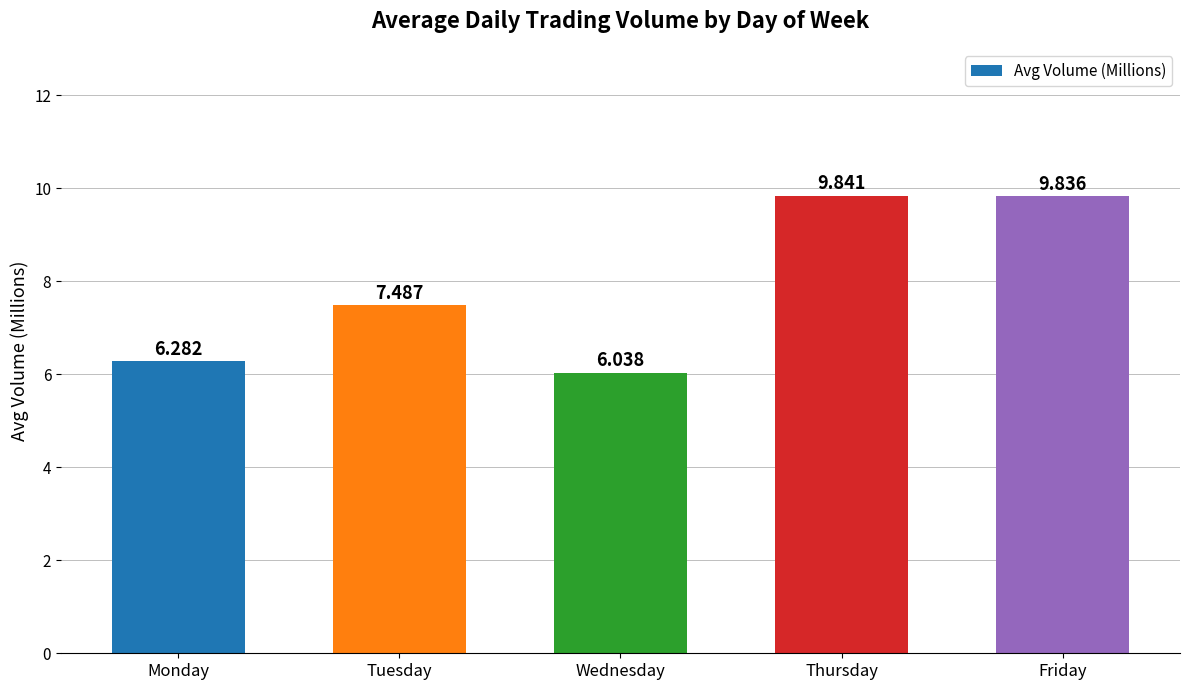

What is the maximum value shown in the chart?

9.8